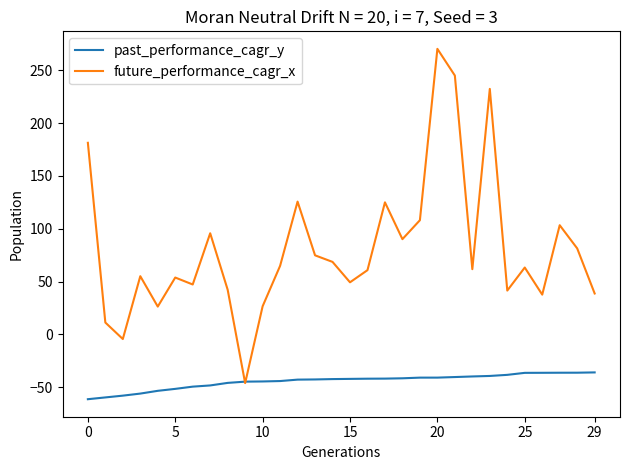

Rank the series by their maximum value, from lowest to highest.

past_performance_cagr_y, future_performance_cagr_x